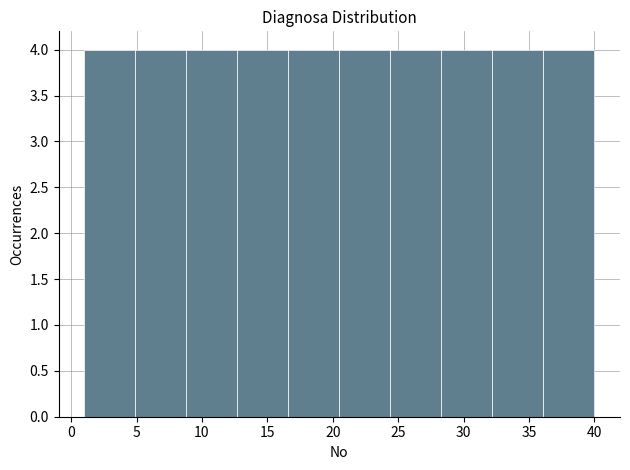

Reading left to right, list every bar in this chart as the range it spans on the x-axis followed by its height. Neither the bar edges nor the heights are printed on the chart, so give them approximately, as read against the axes.

1.0 to 4.9: 4
4.9 to 8.8: 4
8.8 to 12.7: 4
12.7 to 16.6: 4
16.6 to 20.5: 4
20.5 to 24.4: 4
24.4 to 28.3: 4
28.3 to 32.2: 4
32.2 to 36.1: 4
36.1 to 40.0: 4